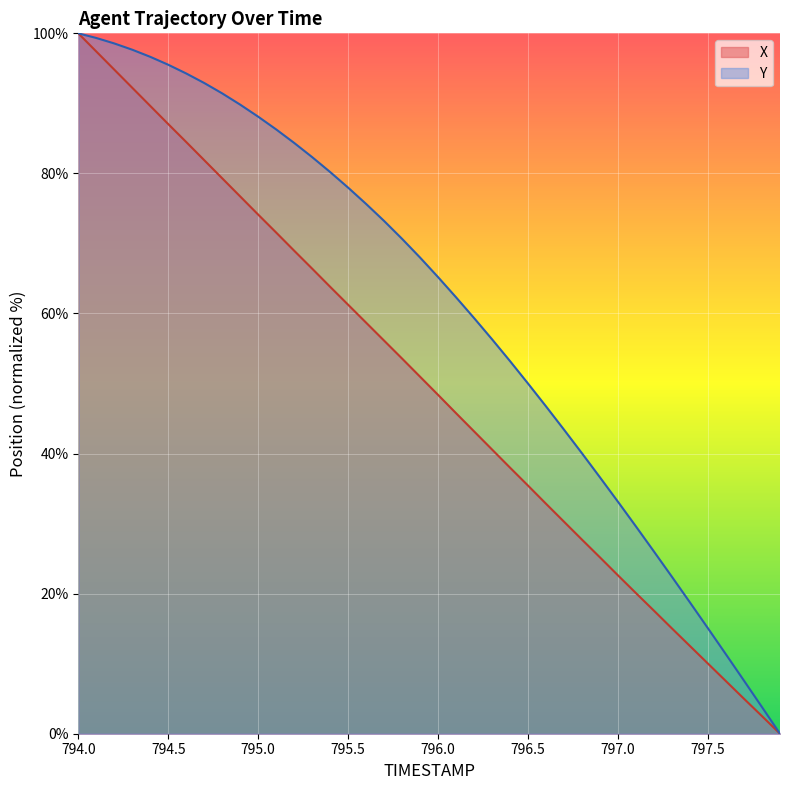

True or false: Y and X cross at least once.

False